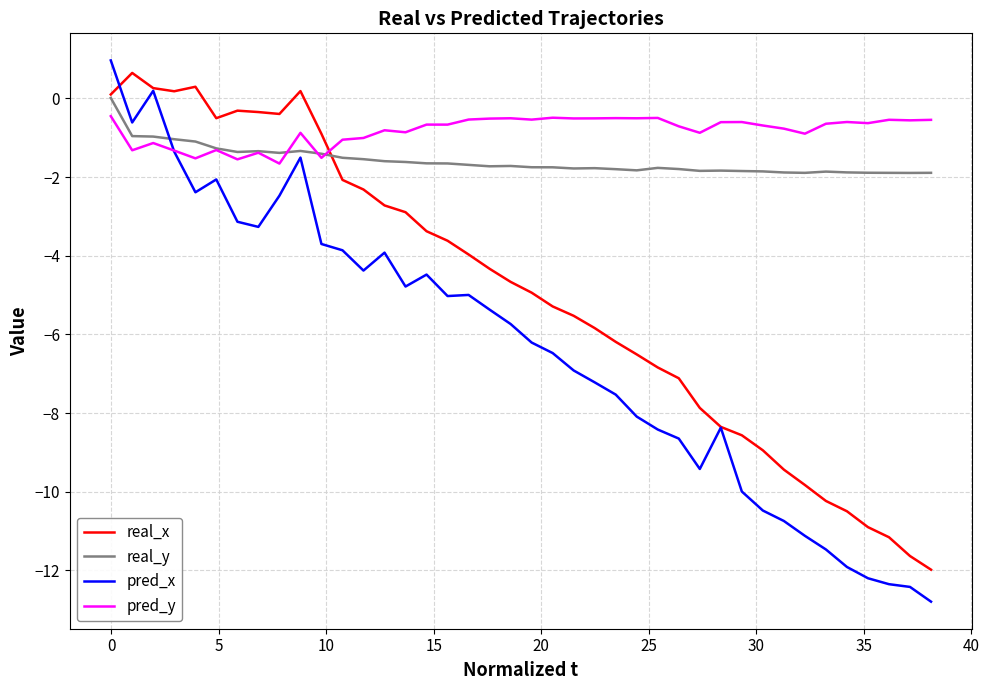

Which series has the widest spread of values?

pred_x